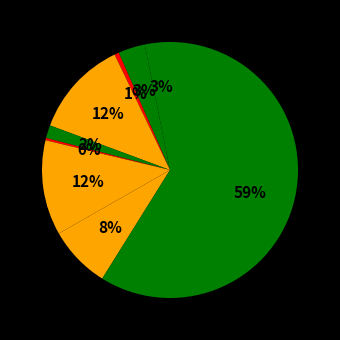

Is there a majority slice in this chart?

Yes